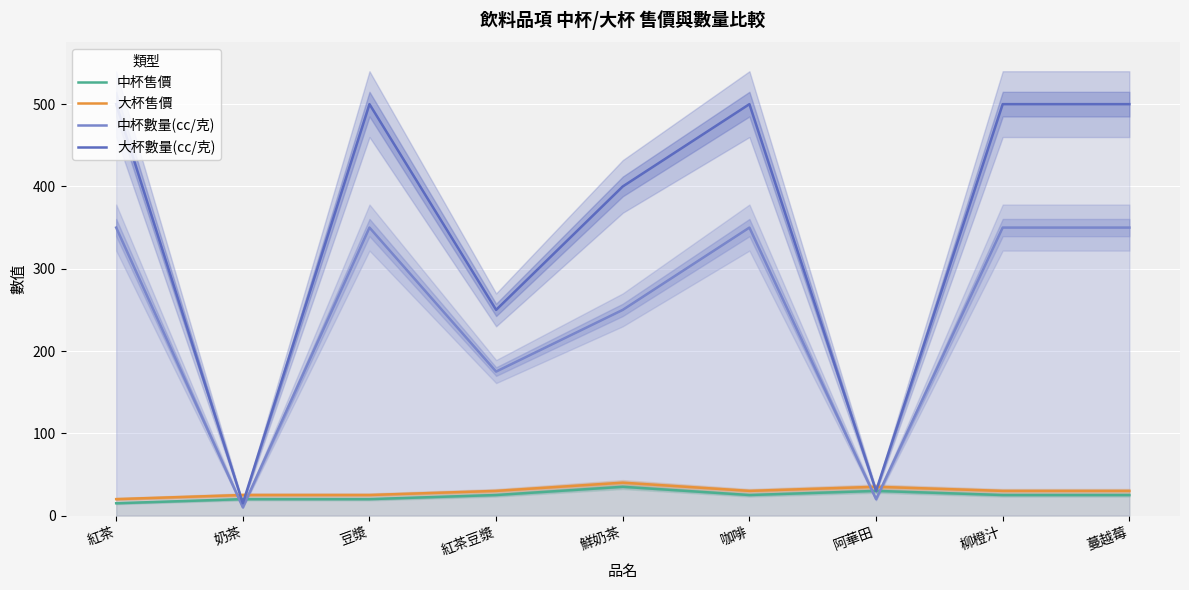

Reading right to left, what are all the values shown in this chart?

中杯售價: 蔓越莓=25	柳橙汁=25	阿華田=30	咖啡=25	鮮奶茶=35	紅茶豆漿=25	豆漿=20	奶茶=20	紅茶=15
大杯售價: 蔓越莓=30	柳橙汁=30	阿華田=35	咖啡=30	鮮奶茶=40	紅茶豆漿=30	豆漿=25	奶茶=25	紅茶=20
中杯數量(cc/克): 蔓越莓=350	柳橙汁=350	阿華田=20	咖啡=350	鮮奶茶=250	紅茶豆漿=175	豆漿=350	奶茶=10	紅茶=350
大杯數量(cc/克): 蔓越莓=500	柳橙汁=500	阿華田=30	咖啡=500	鮮奶茶=400	紅茶豆漿=250	豆漿=500	奶茶=15	紅茶=500